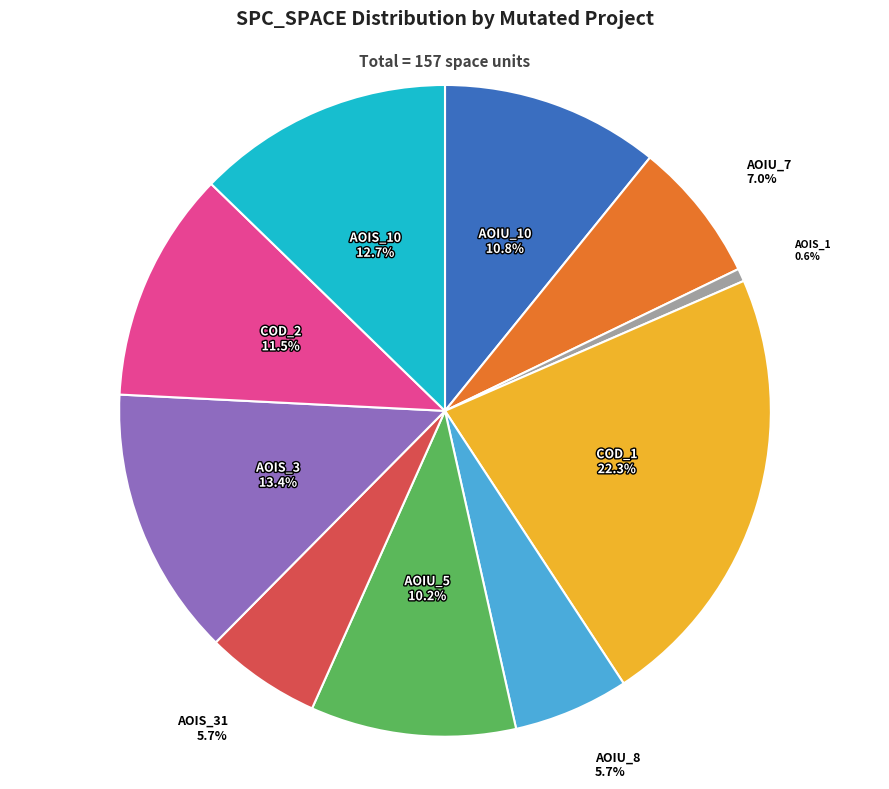

Is there any slice that represents more than half of the pie?

No